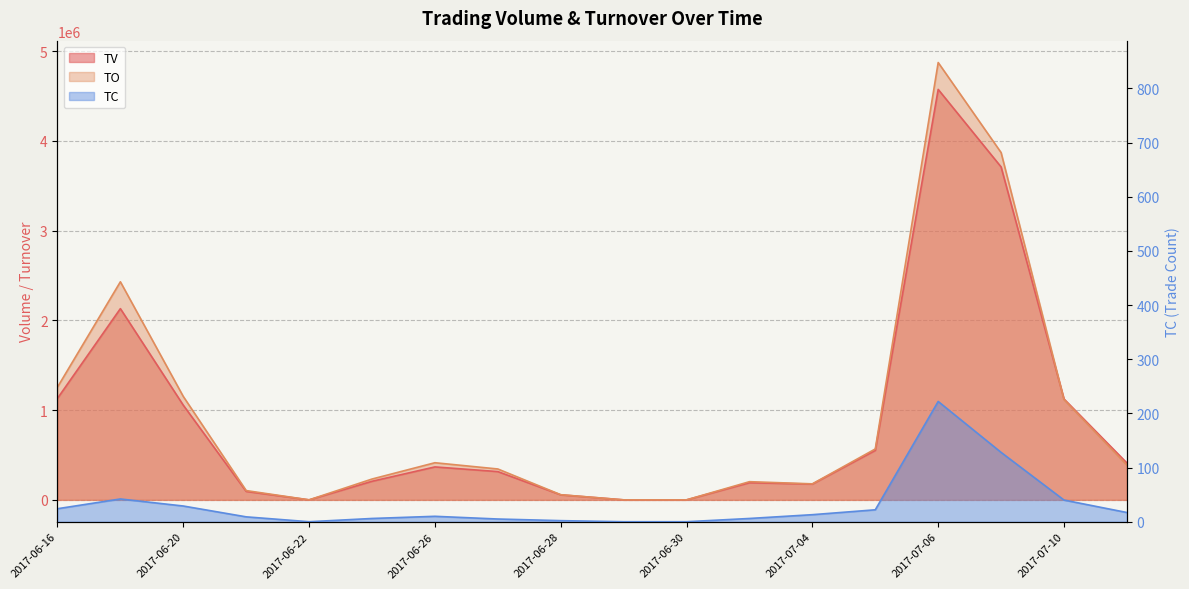

True or false: TO and TV cross at least once.

True